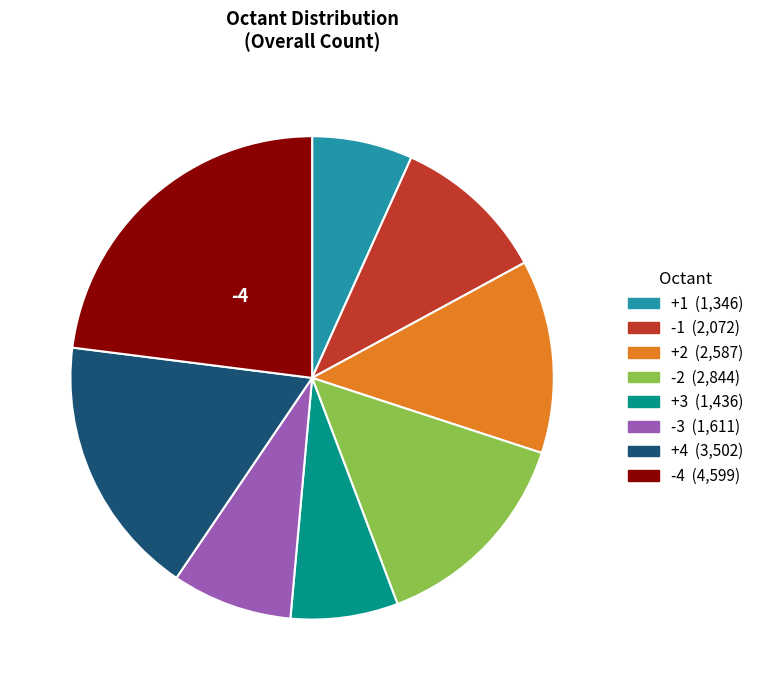

True or false: -3 accounts for 8% of the total.

True